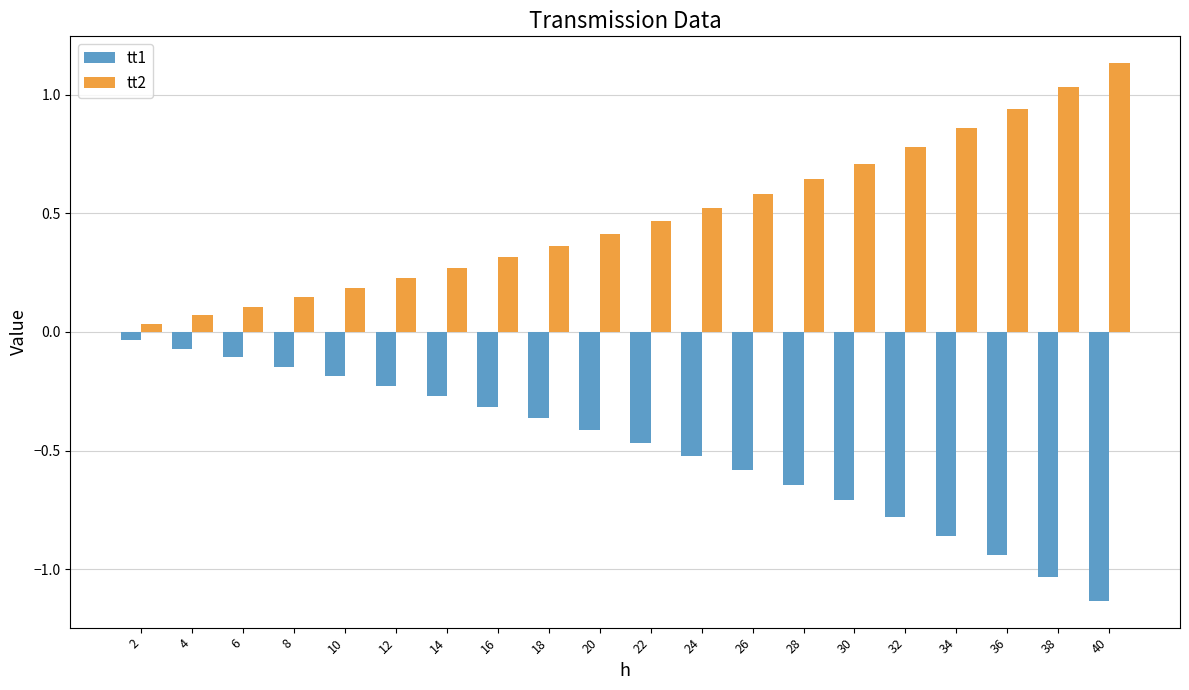

Are the bars horizontal?

No